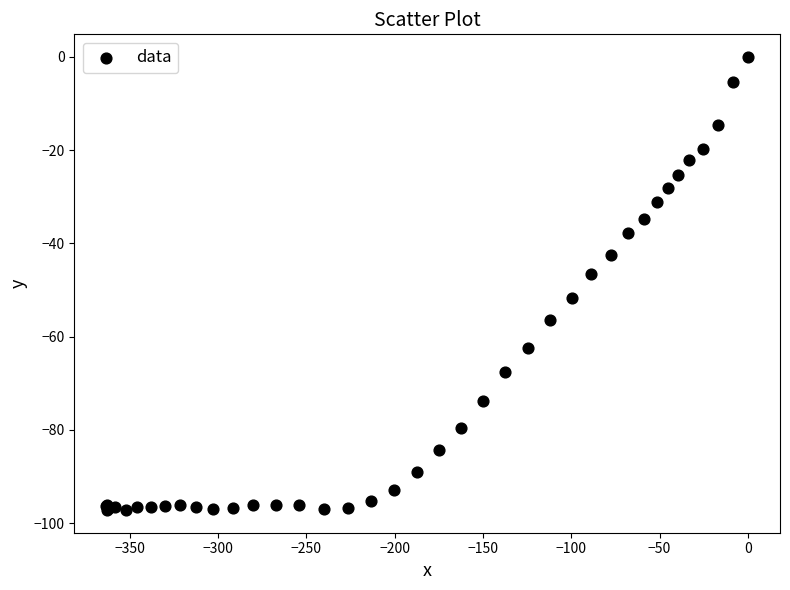

What Y value in the scatter plot is closest to -48?

-46.5